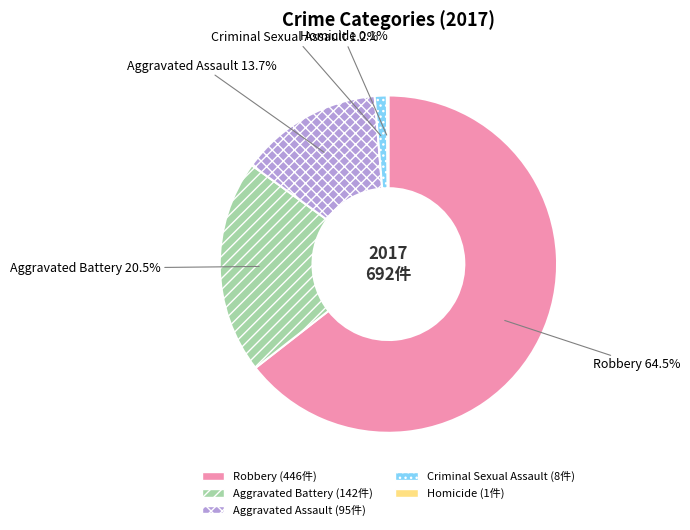

True or false: Aggravated Assault accounts for 14% of the total.

True